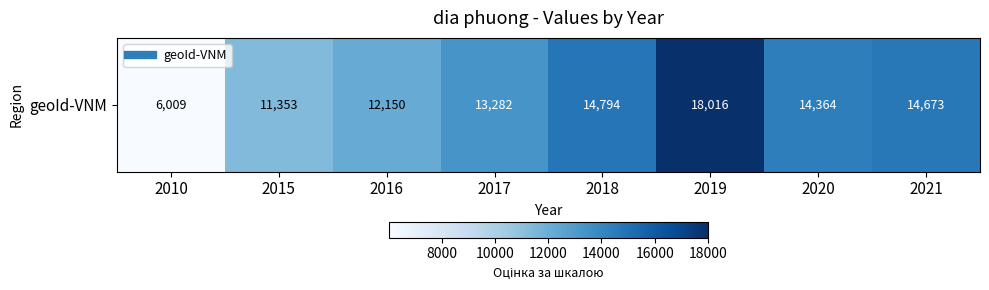

At which label is the value closest to 12012?

2016